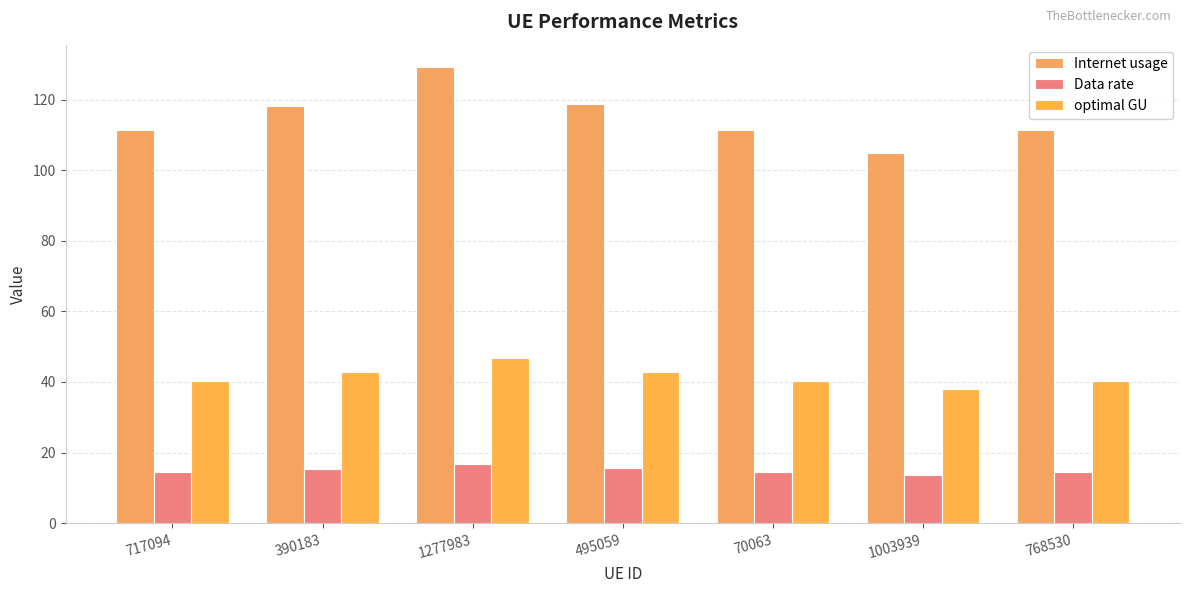

What is the maximum value for Data rate?

16.9